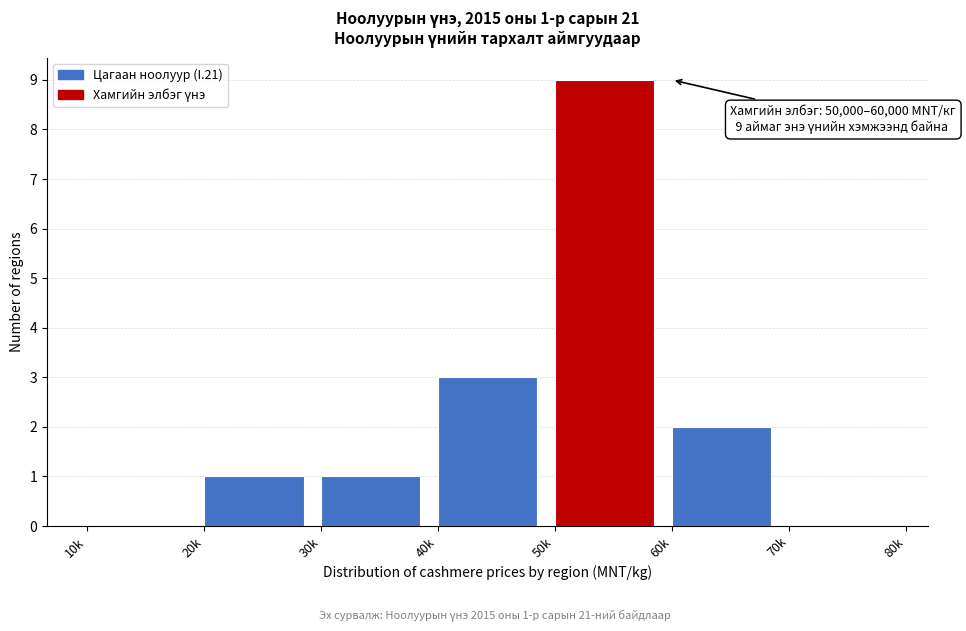

Reading left to right, list all the values displayed in this chart.

10k=0	20k=1	30k=1	40k=3	50k=9	60k=2	70k=0